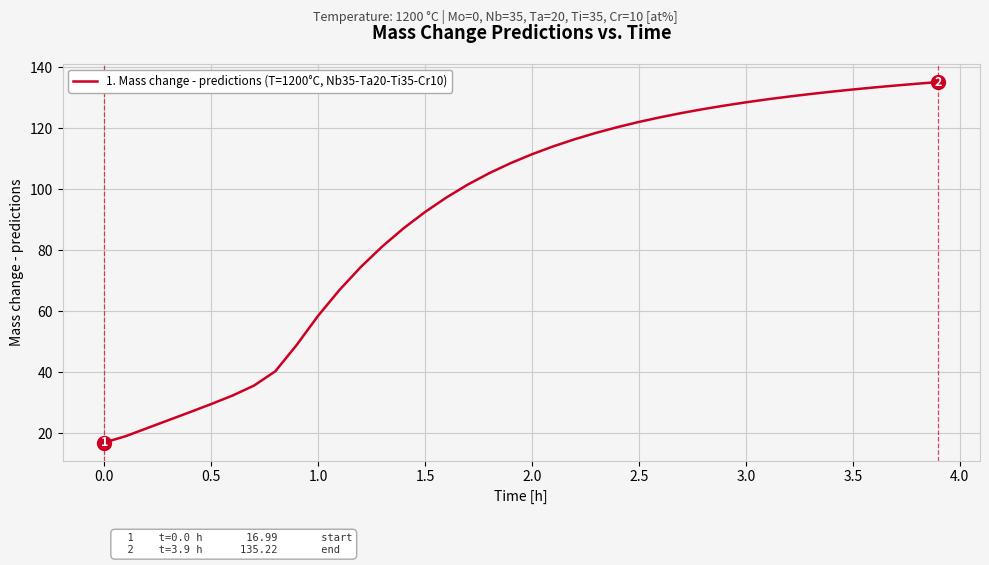

Does the chart display data point markers on the line(s)?

No